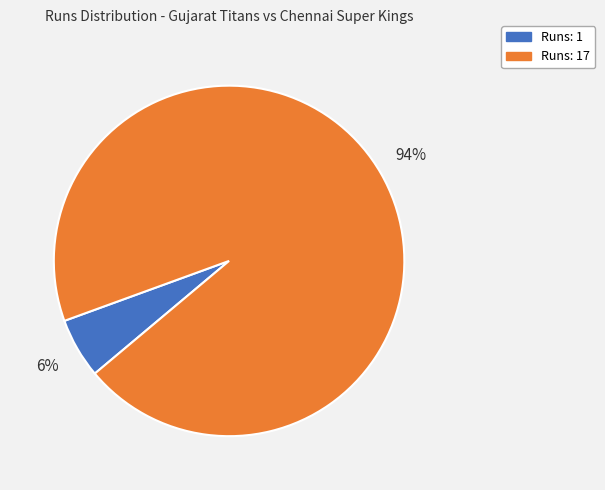

To the nearest percent, what is the average slice percentage?

50%